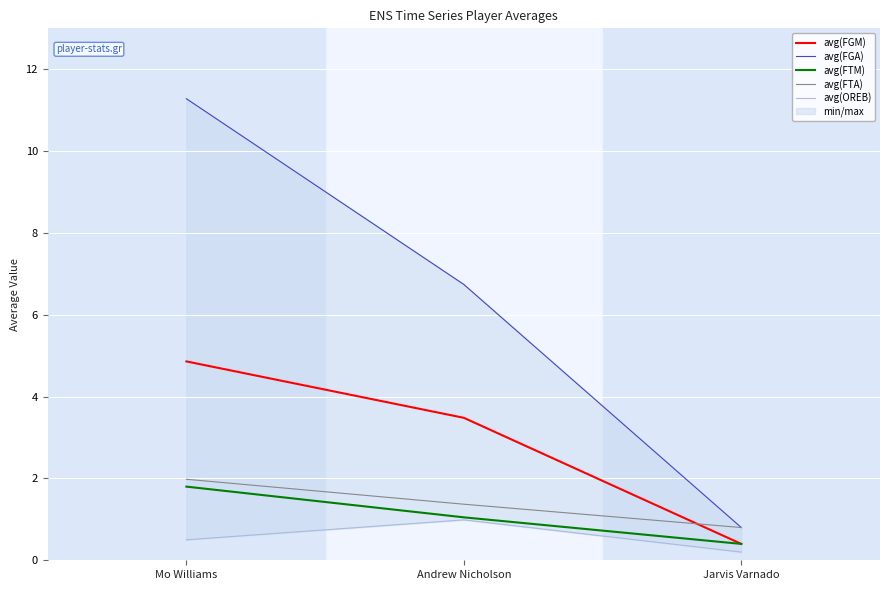

Is the value of avg(FGM) at Andrew Nicholson greater than the value of avg(FGA) at Mo Williams?

No